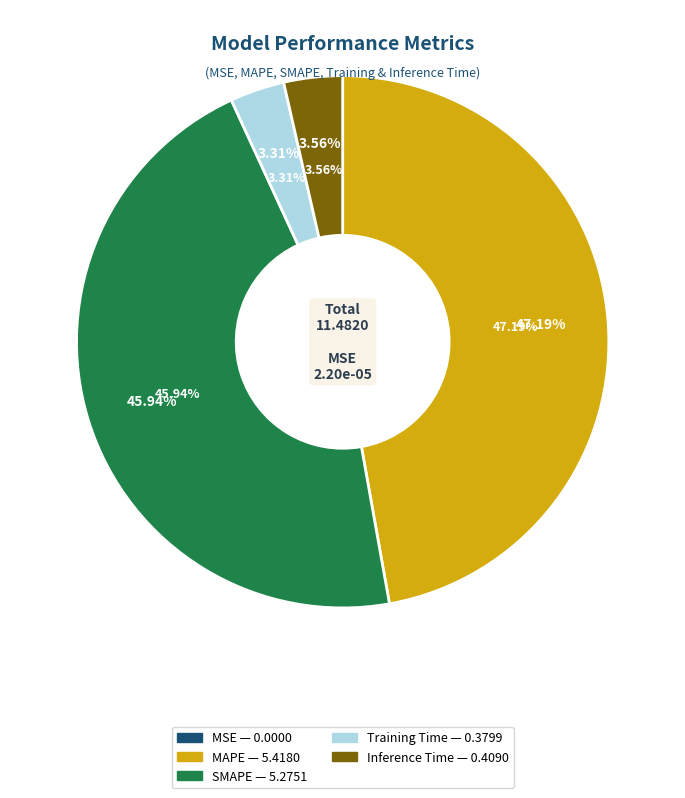

The MAPE slice represents 35% of the pie. True or false?

False